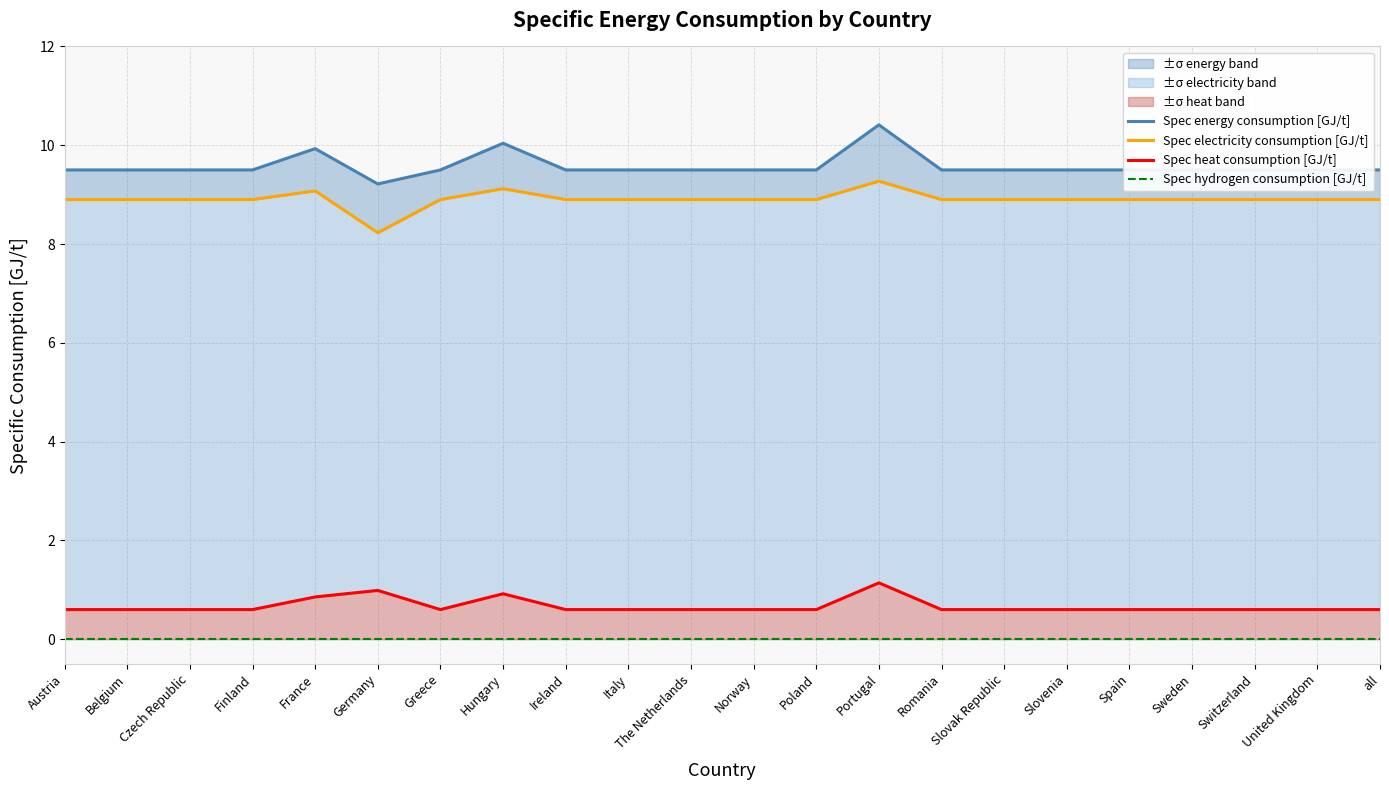

What is the maximum value for Spec heat consumption [GJ/t]?

1.1